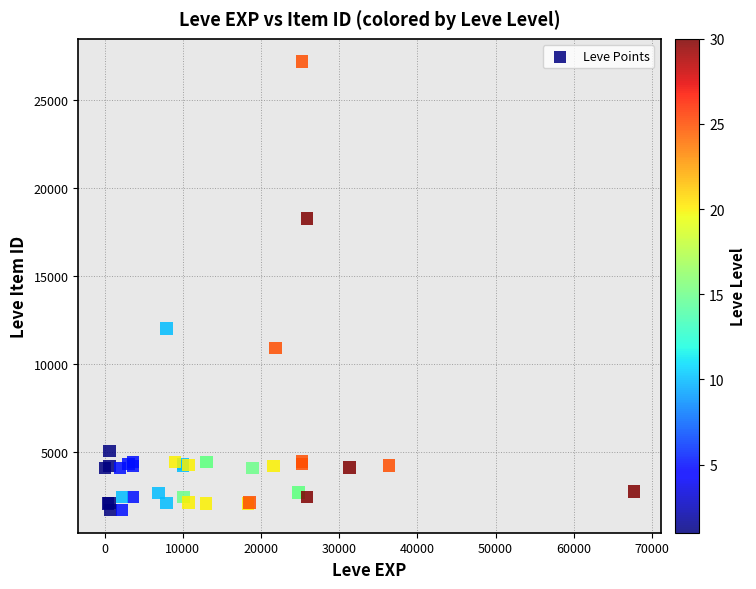

What Y value in the scatter plot is closest to 14448?

12018